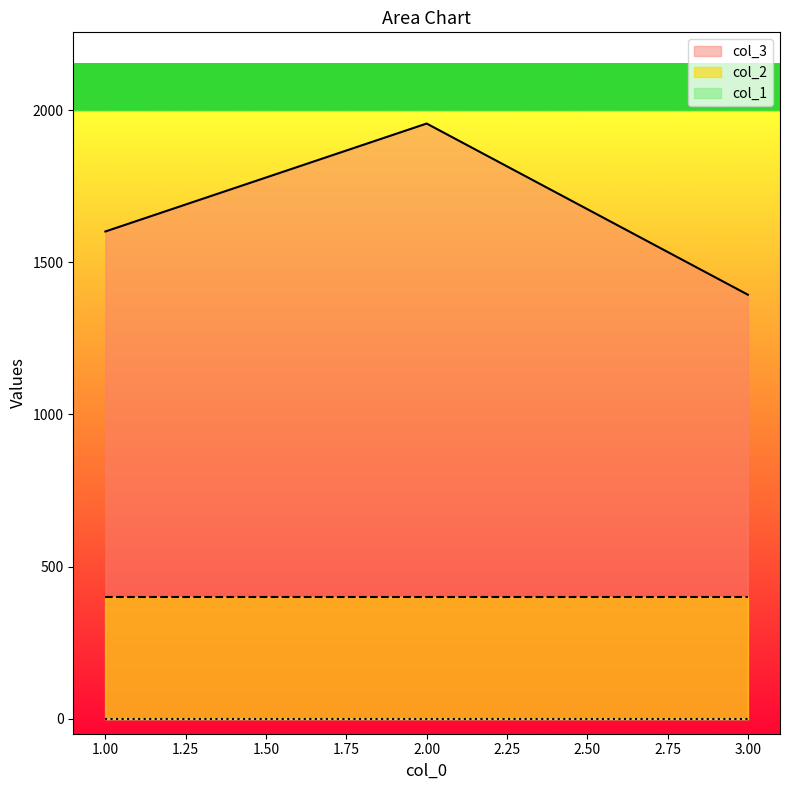

Rank the series by their maximum value, from lowest to highest.

col_1, col_2, col_3